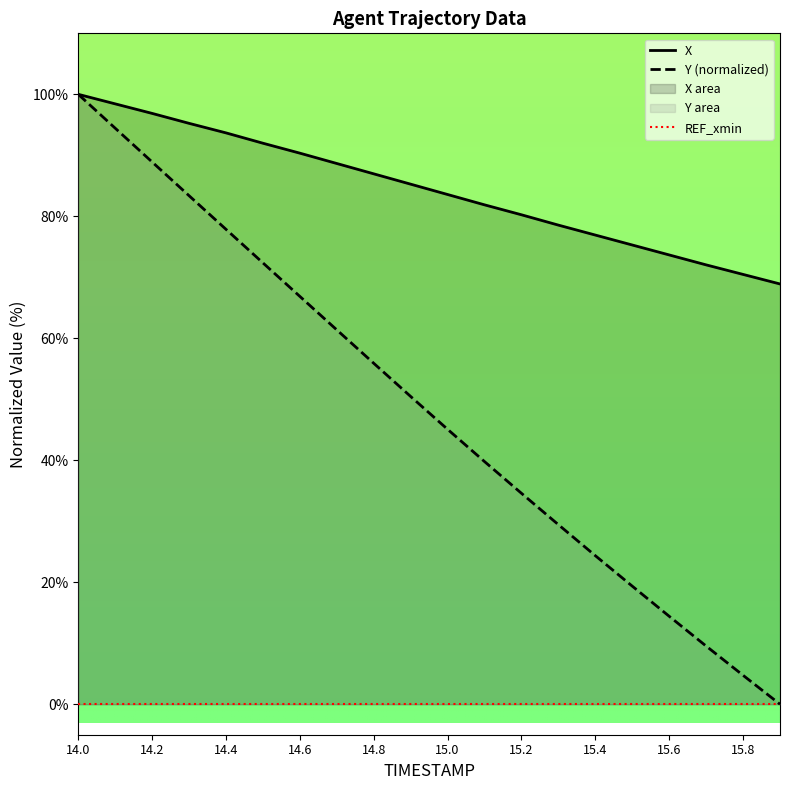

What is the label of the 19th point from the left?

15.8